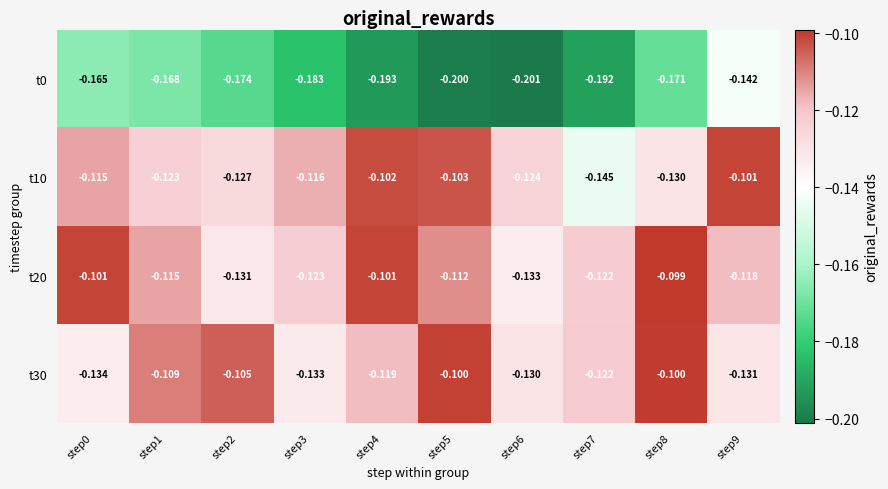

List the series in order of their peak value, highest first.

t20, t30, t10, t0